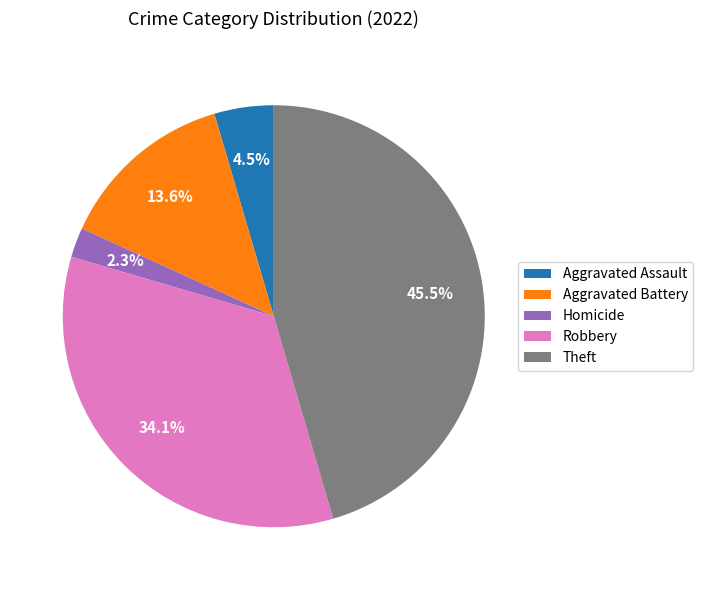

Which slice is the largest?

Theft